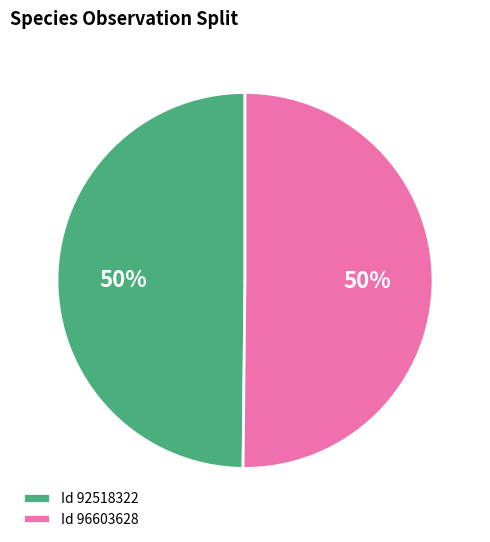

What percentage is the Id 96603628 slice, to the nearest percent?

50%